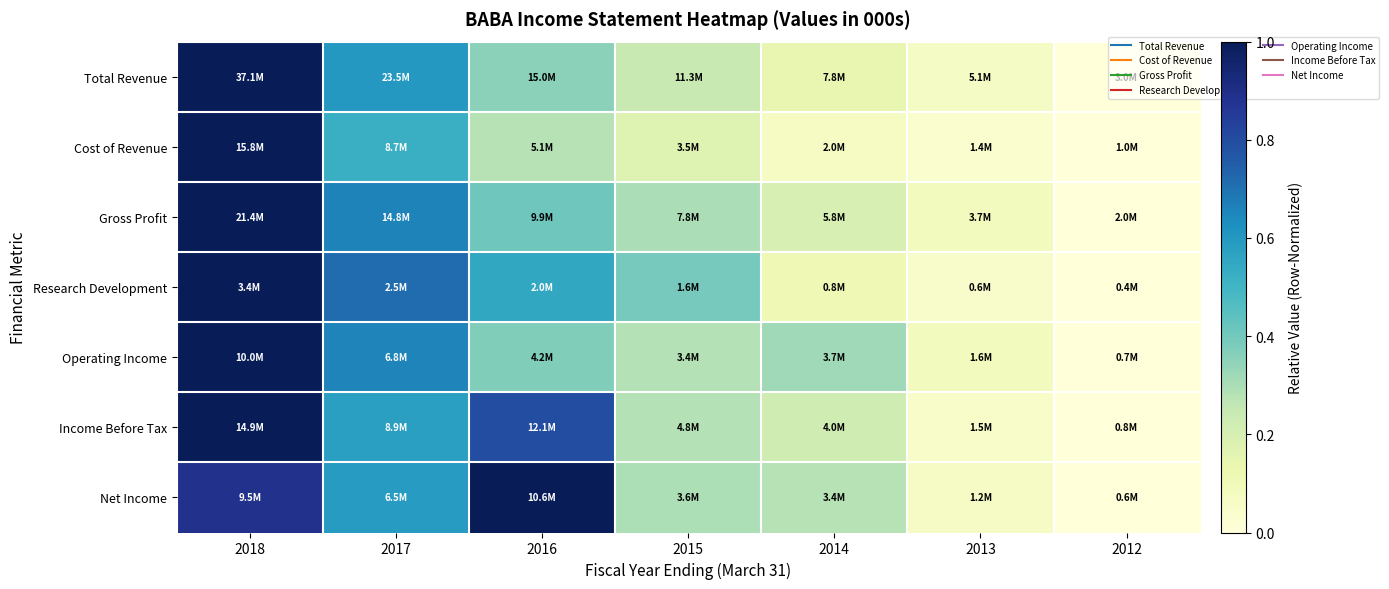

At which category is the sum across all series the highest?

2018